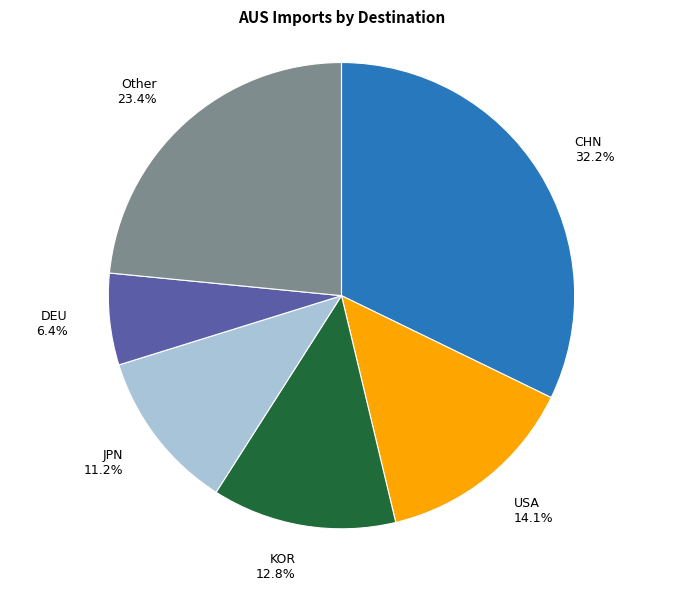

What portion of the pie excludes CHN 32.2%?

67.8%